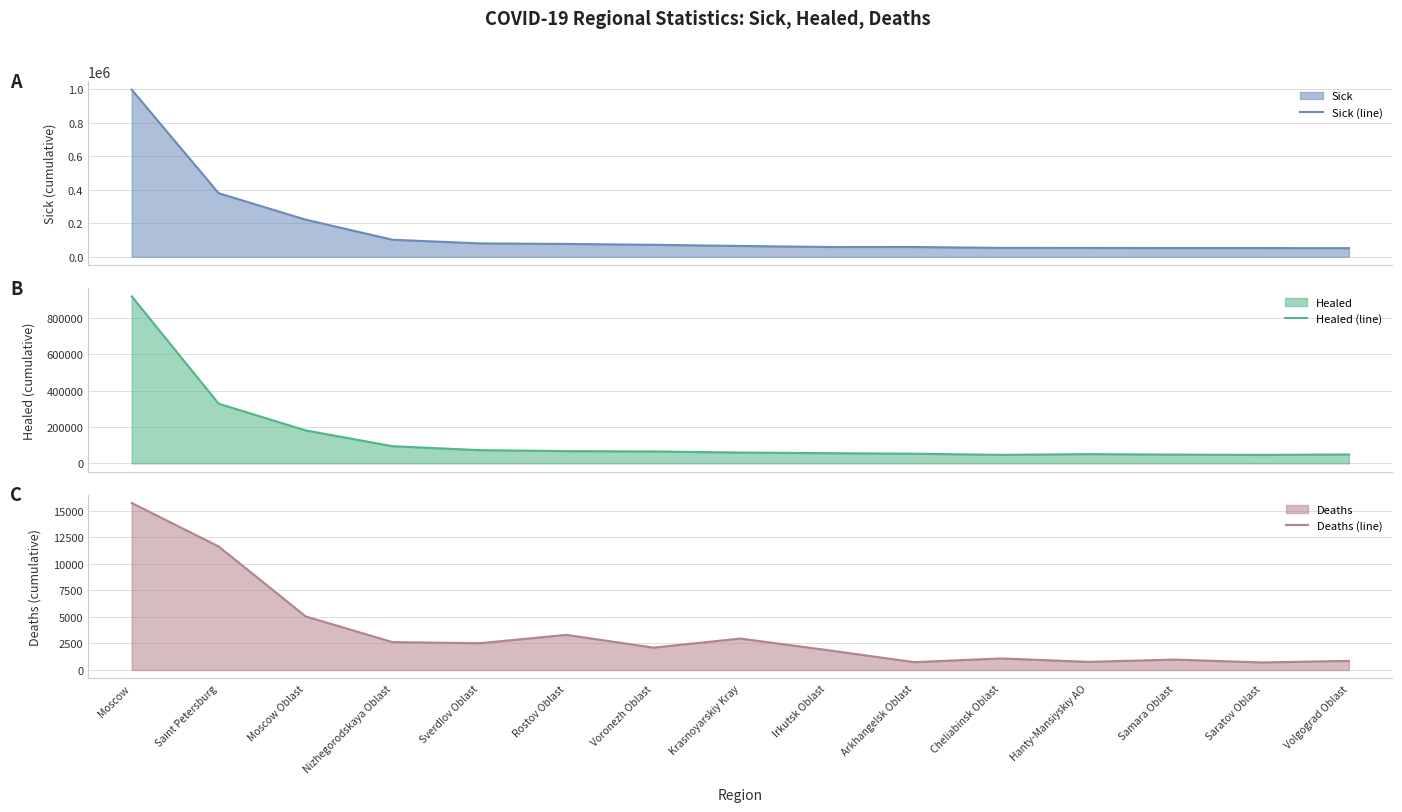

Which has a higher value, Nizhegorodskaya Oblast or Cheliabinsk Oblast?

Nizhegorodskaya Oblast